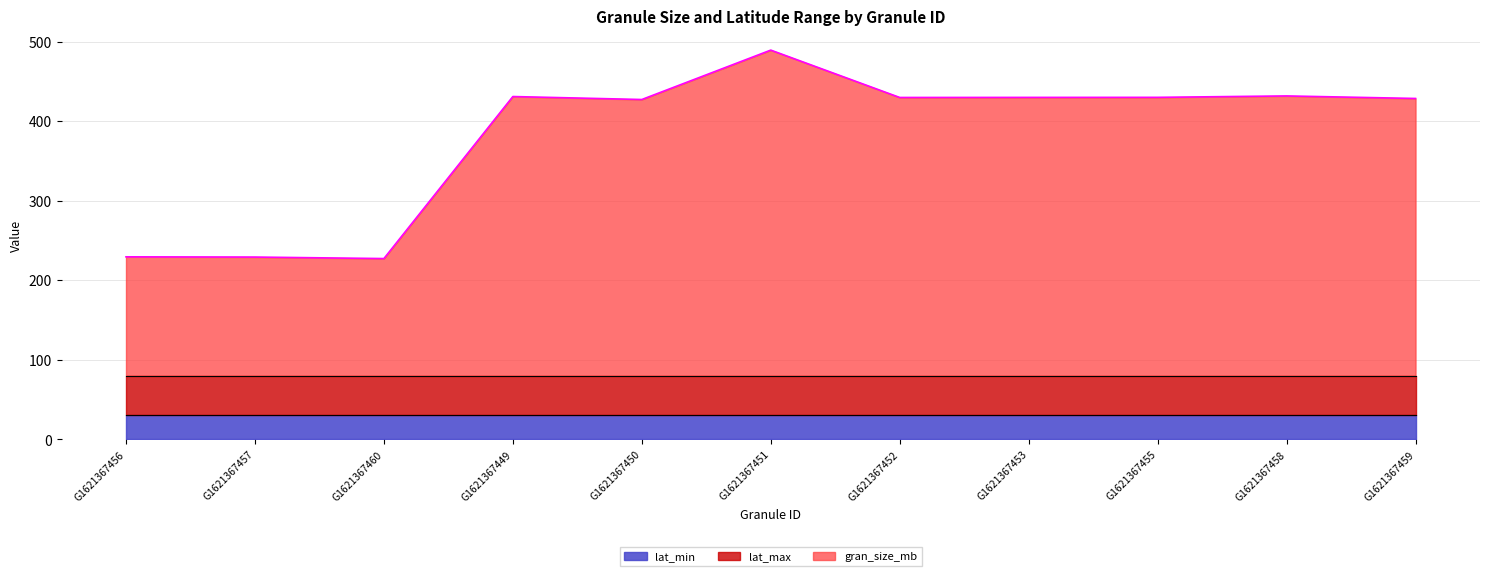

What is the maximum value shown in the chart?

409.0